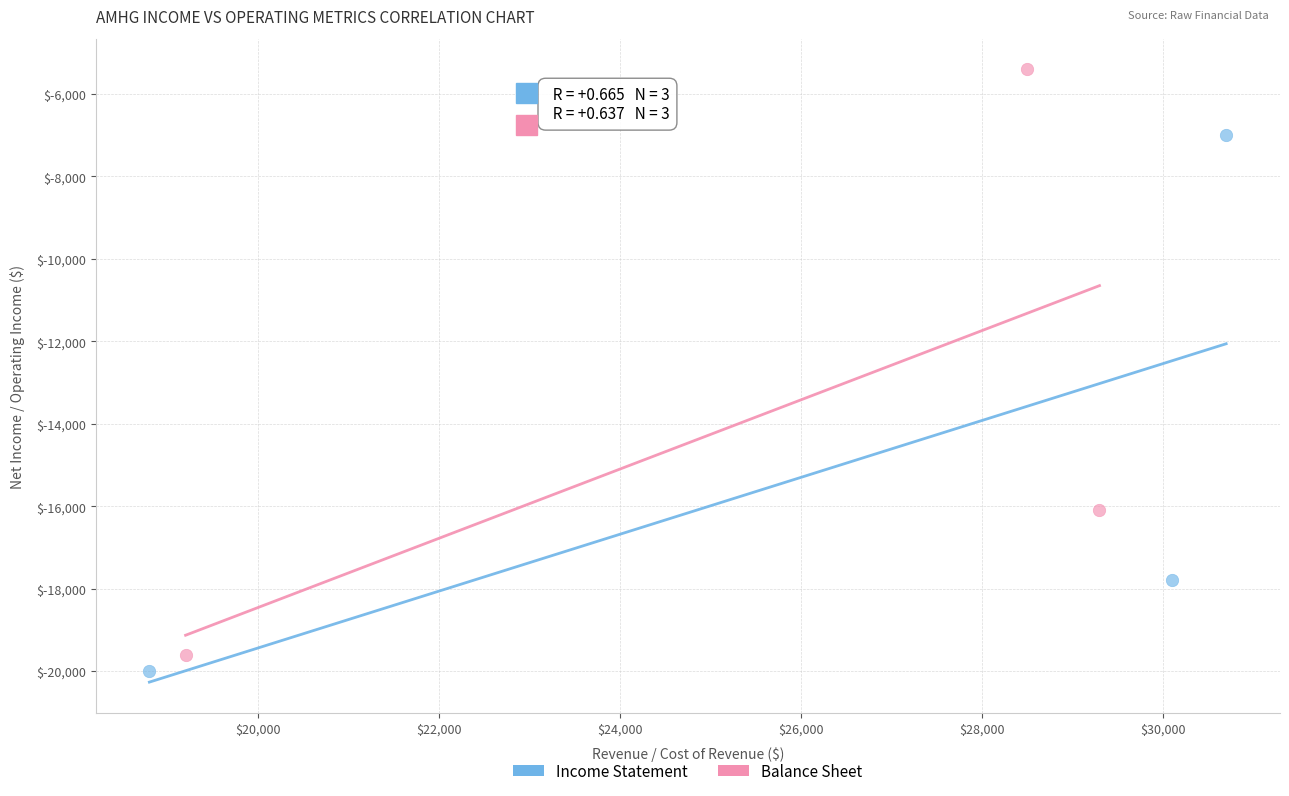

Which series contains the highest Y value?

Balance Sheet